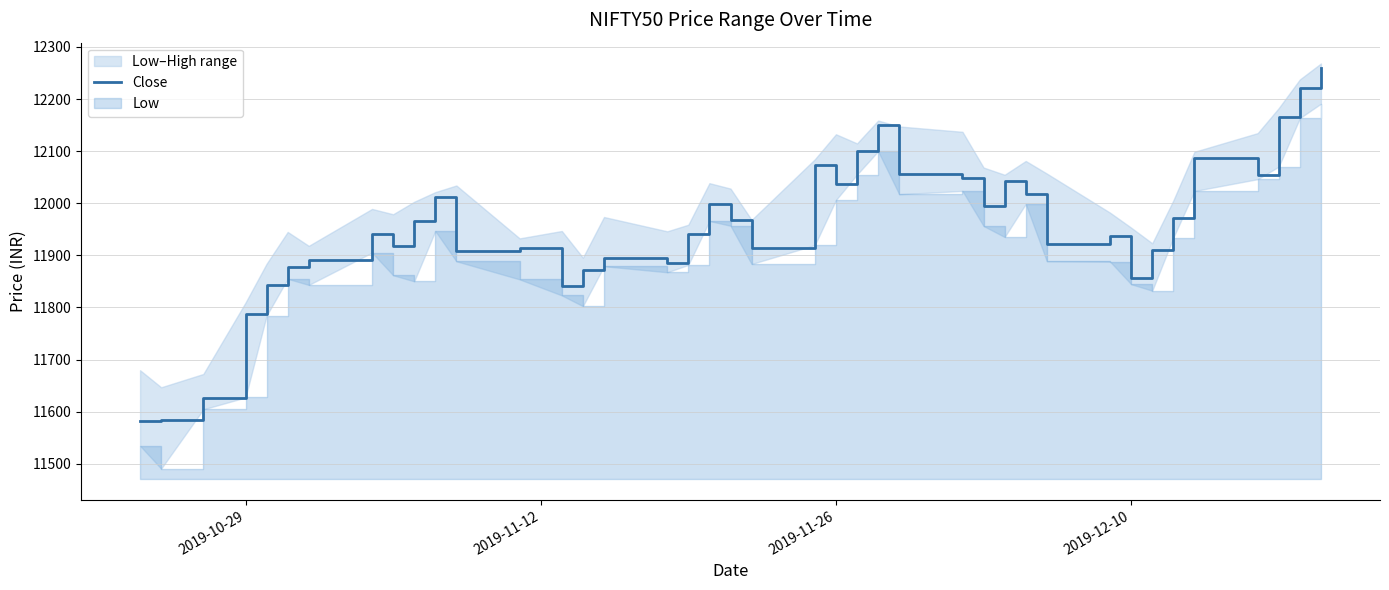

What is the lowest value of the Close series?

11582.6